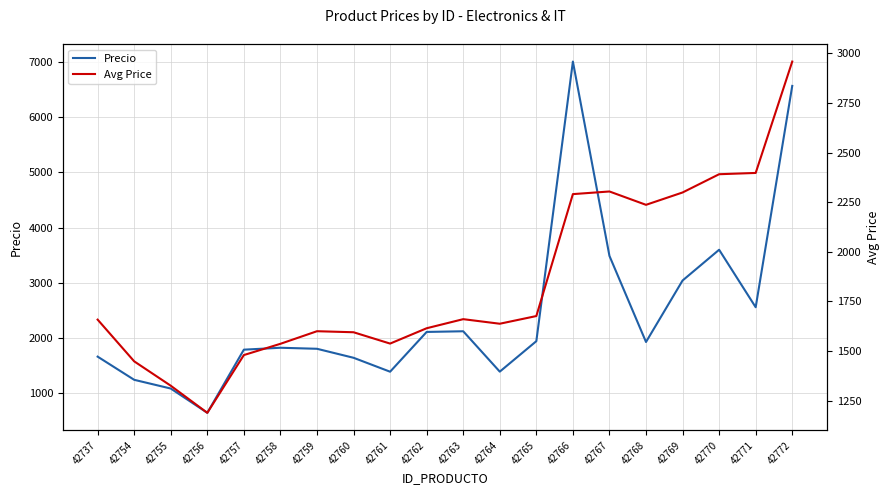

The Precio series shows 1384.5 at 42761. True or false?

True